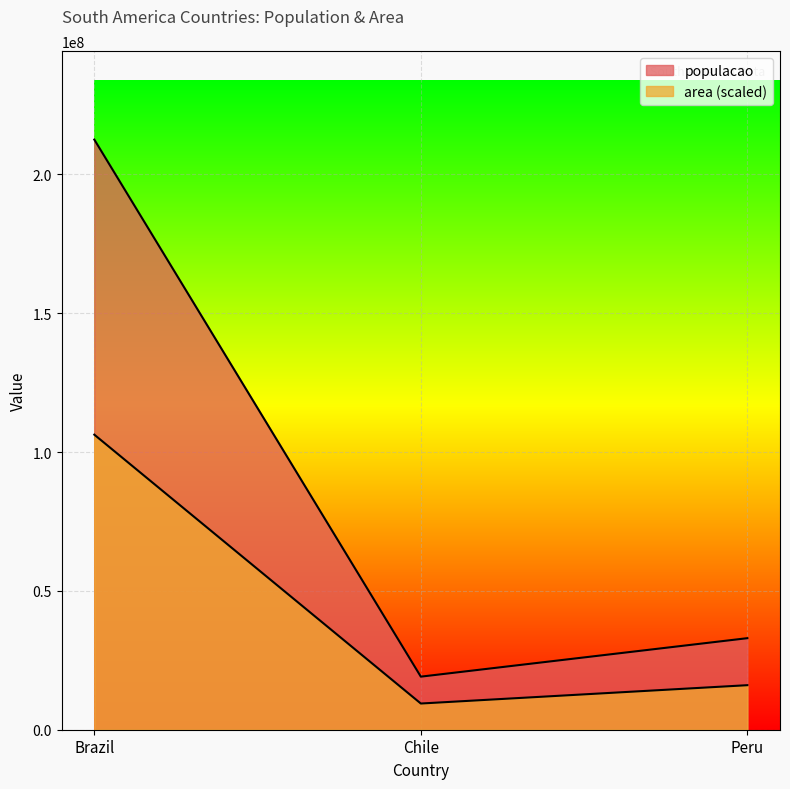

The area series shows 16039938.2 at Peru. True or false?

True